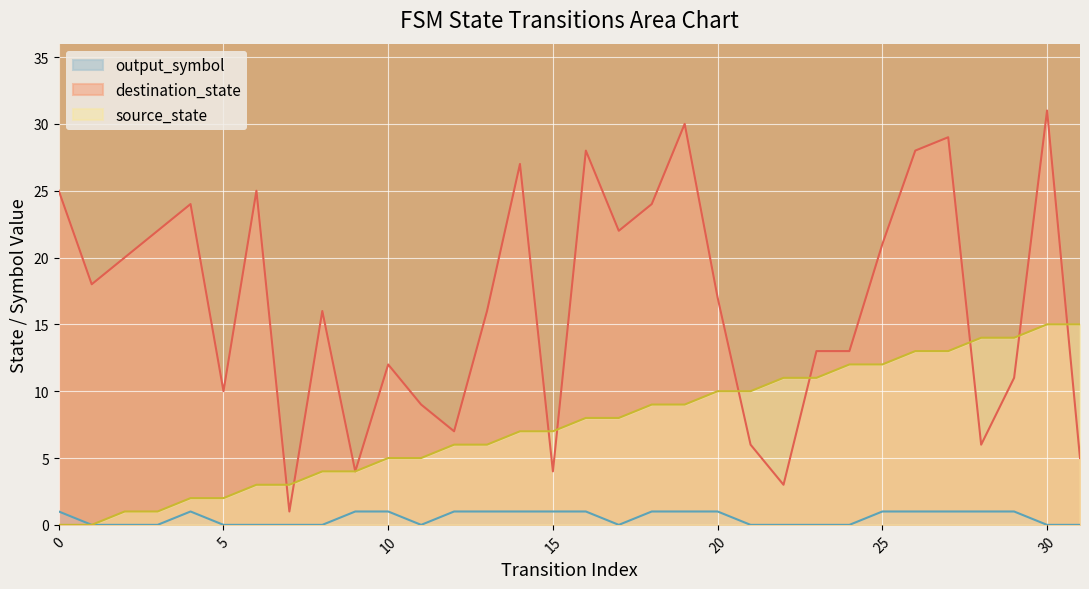

List the series in order of their overall mean, lowest first.

output_symbol, source_state, destination_state